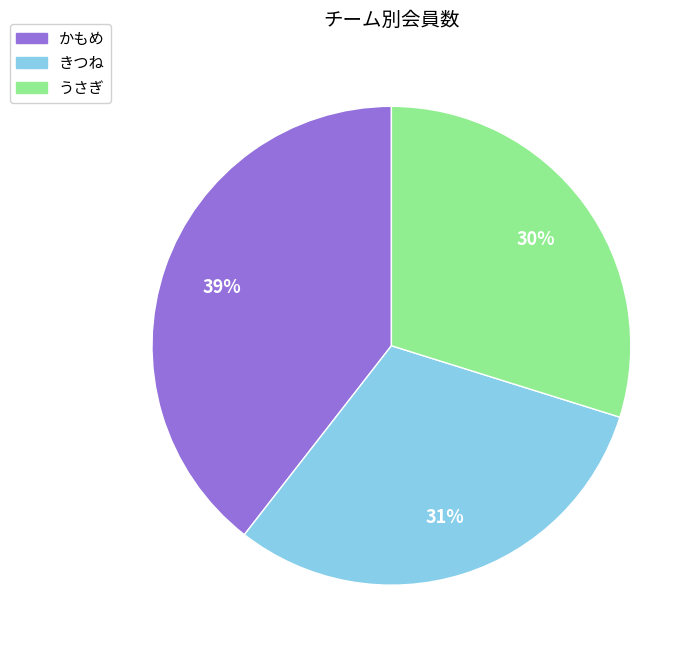

Which slice is the smallest?

うさぎ